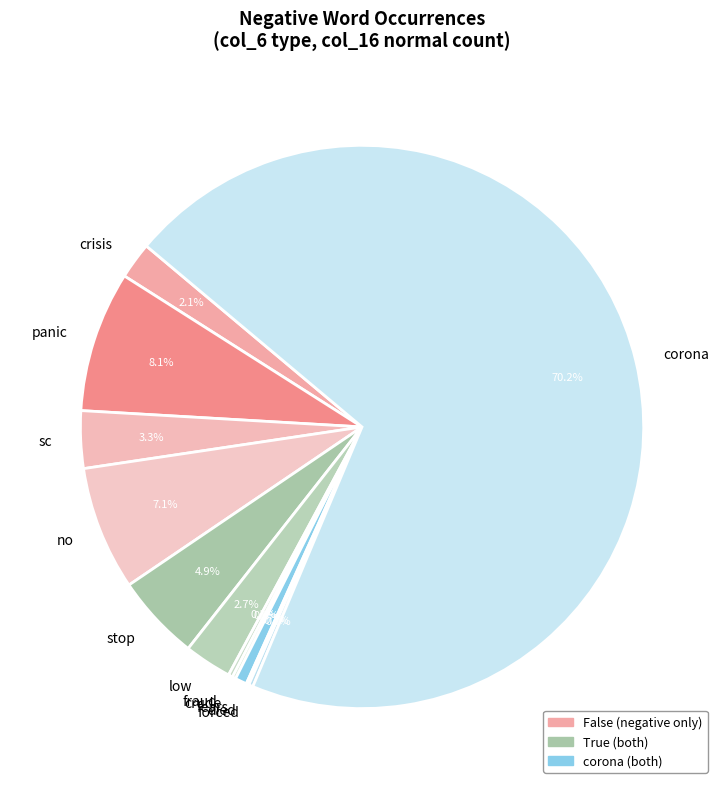

To the nearest percent, what is the average slice percentage?

8%